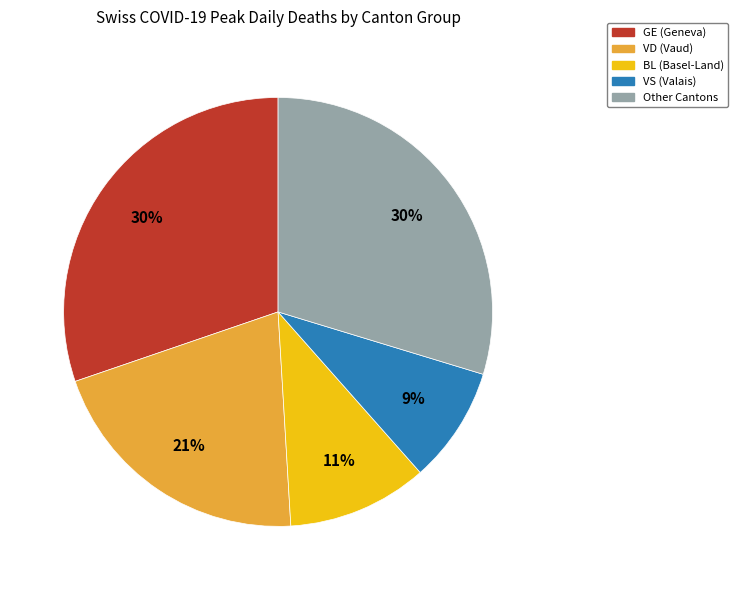

To the nearest percent, what is the average slice percentage?

20%